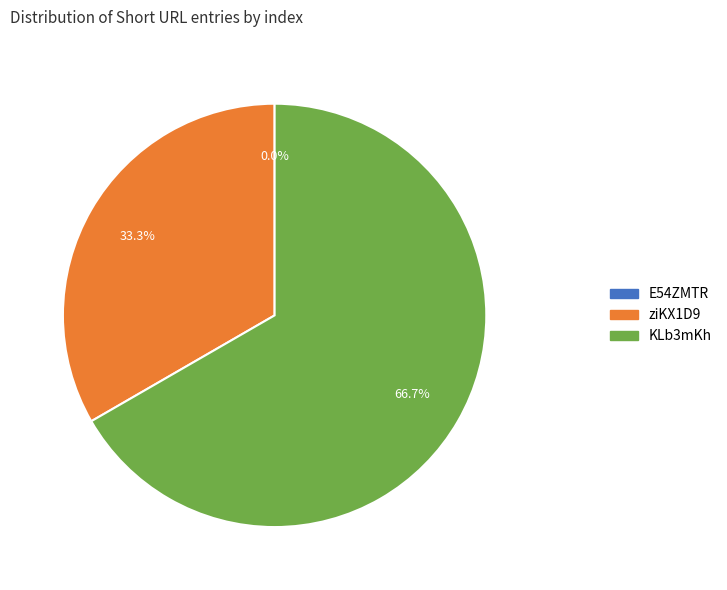

Is there any slice that represents more than half of the pie?

Yes